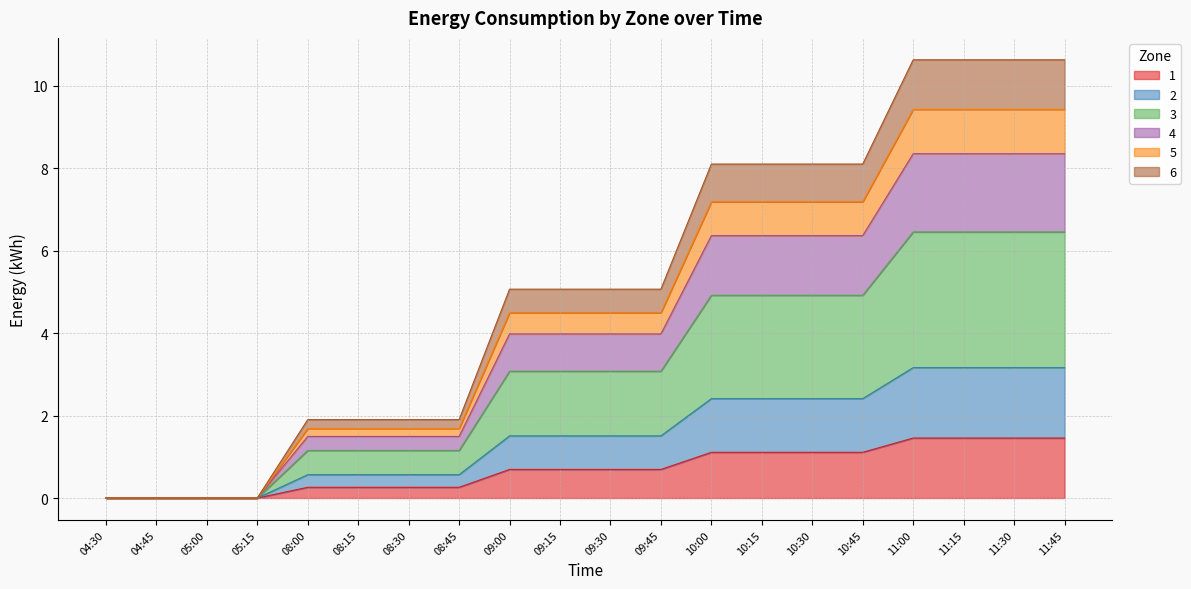

What is the highest value of the 1 series?

1.5